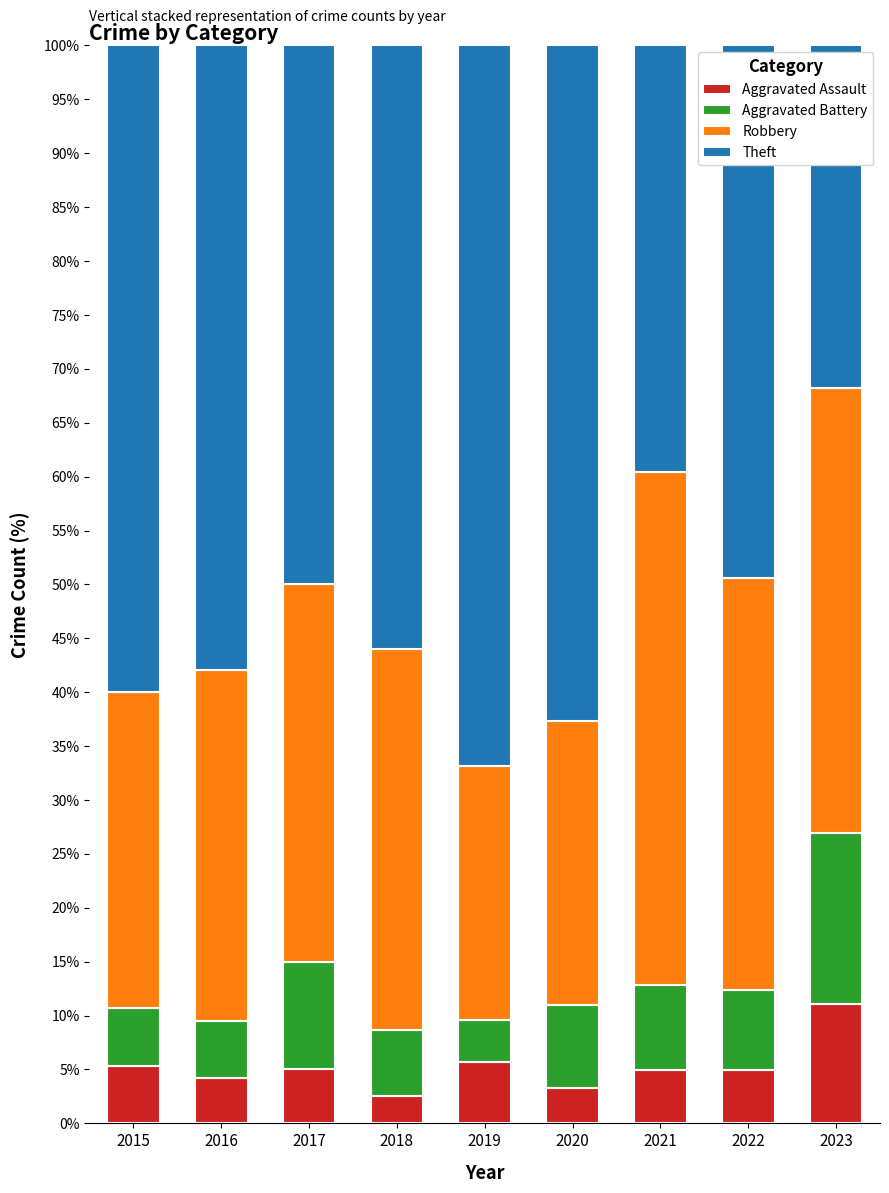

What are all the series names shown in the legend?

Aggravated Assault, Aggravated Battery, Robbery, Theft